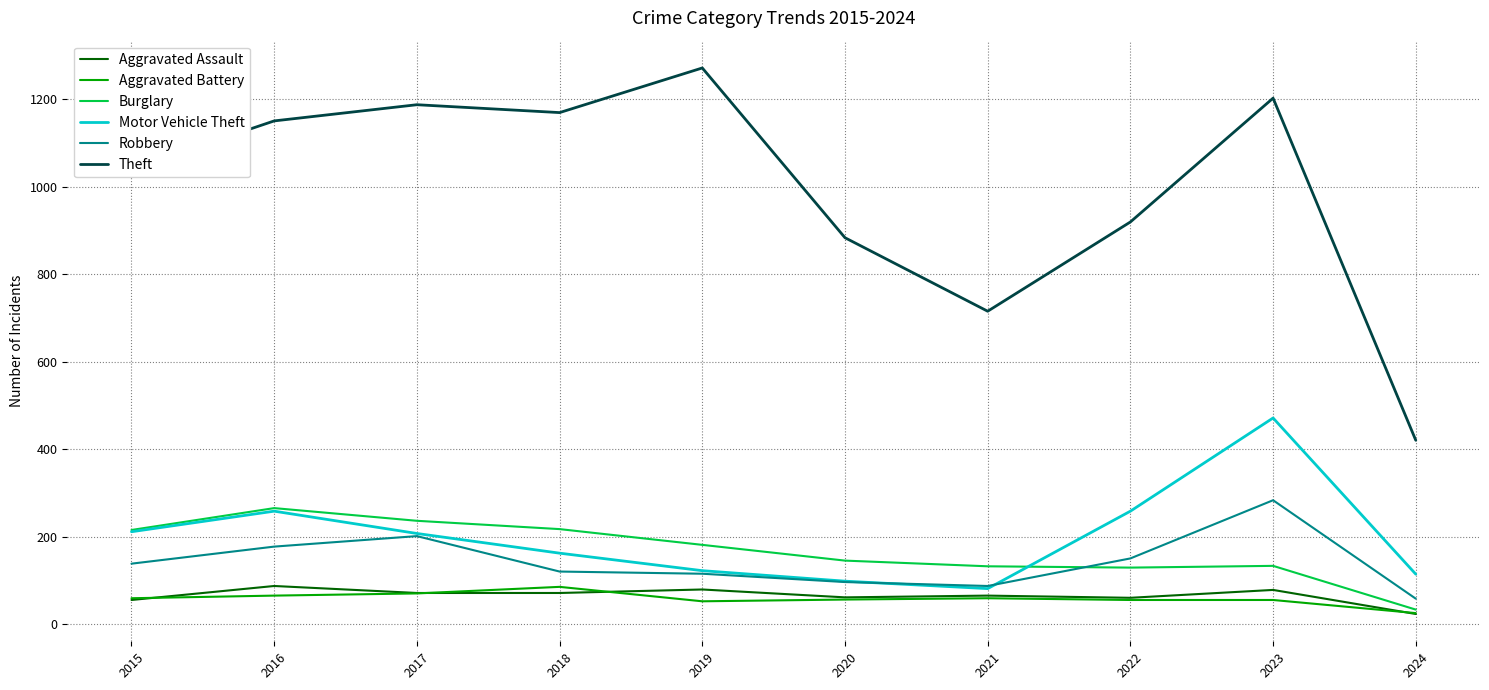

Is it true that Aggravated Assault equals 72 at 2018?

True